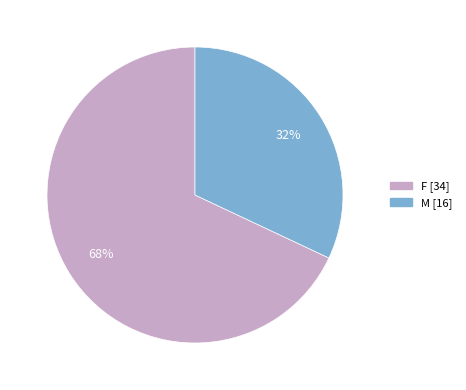

To the nearest percent, what is the difference between the largest and smallest slice percentages?

36%